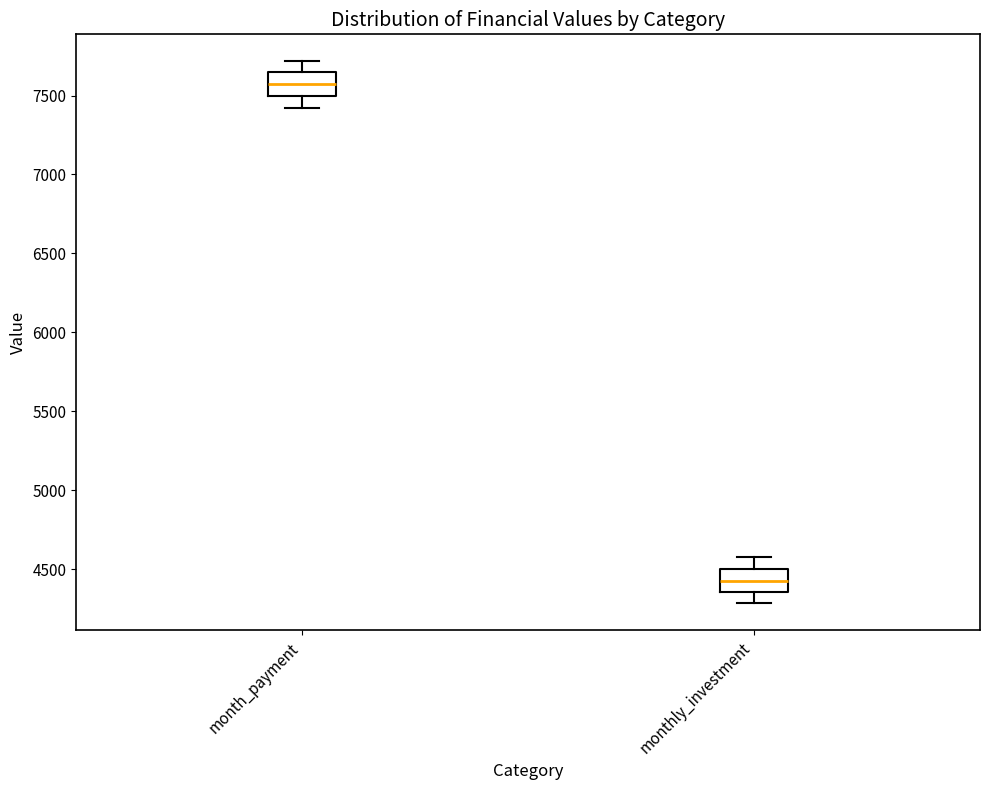

Where does the median line of the box for monthly_investment sit on the y-axis? The values are not printed on the chart, so give them approximately, as read against the axis.

4450